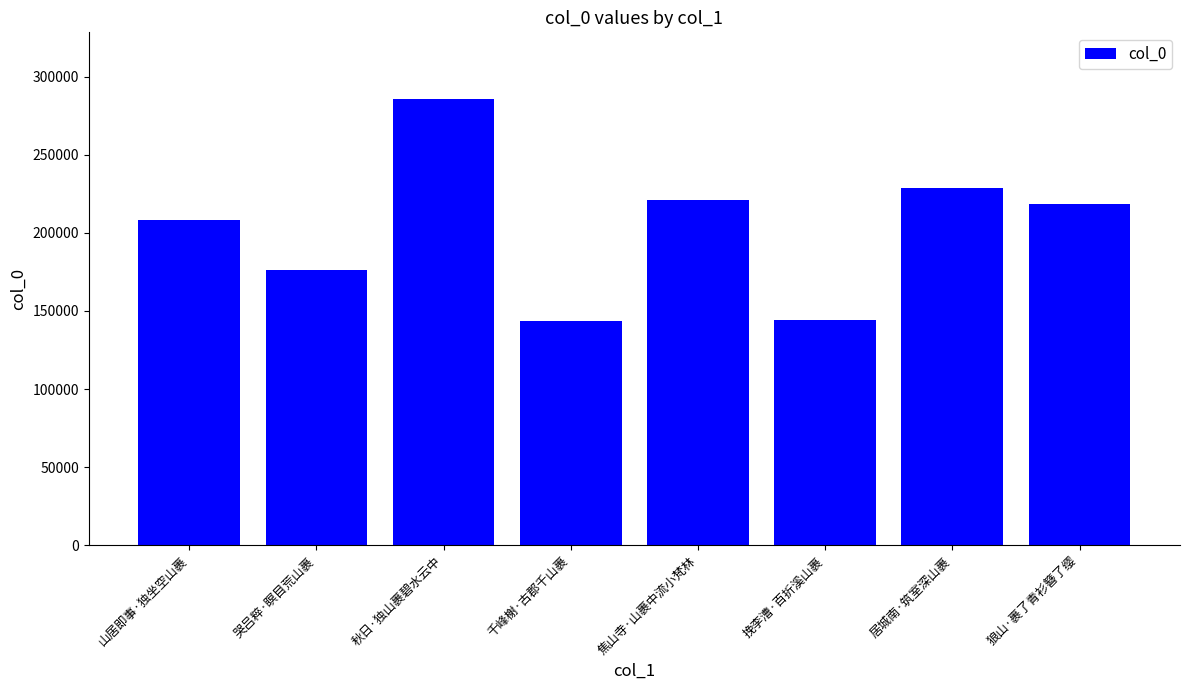

How many series are shown in this chart?

1